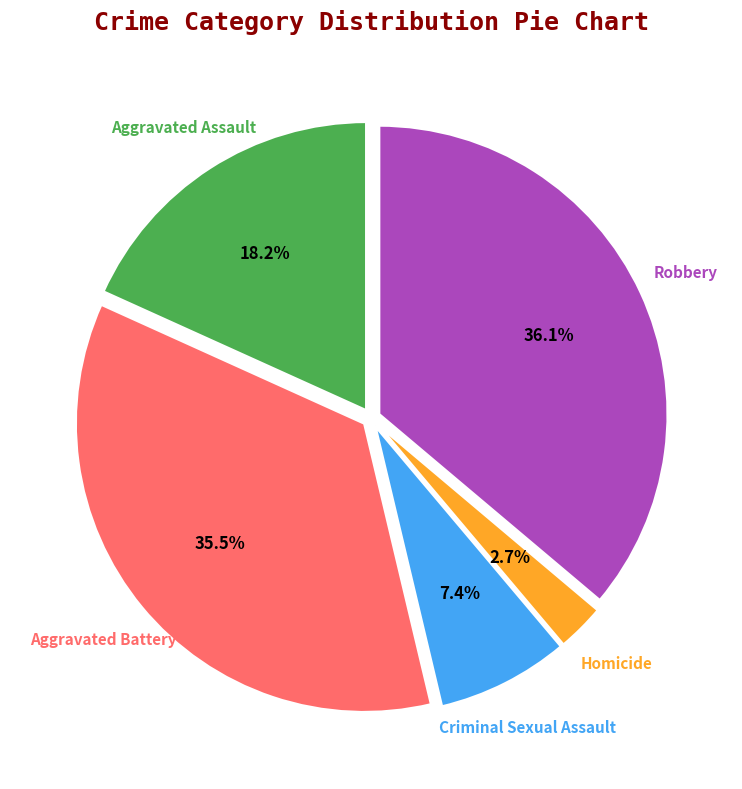

Is there a majority slice in this chart?

No